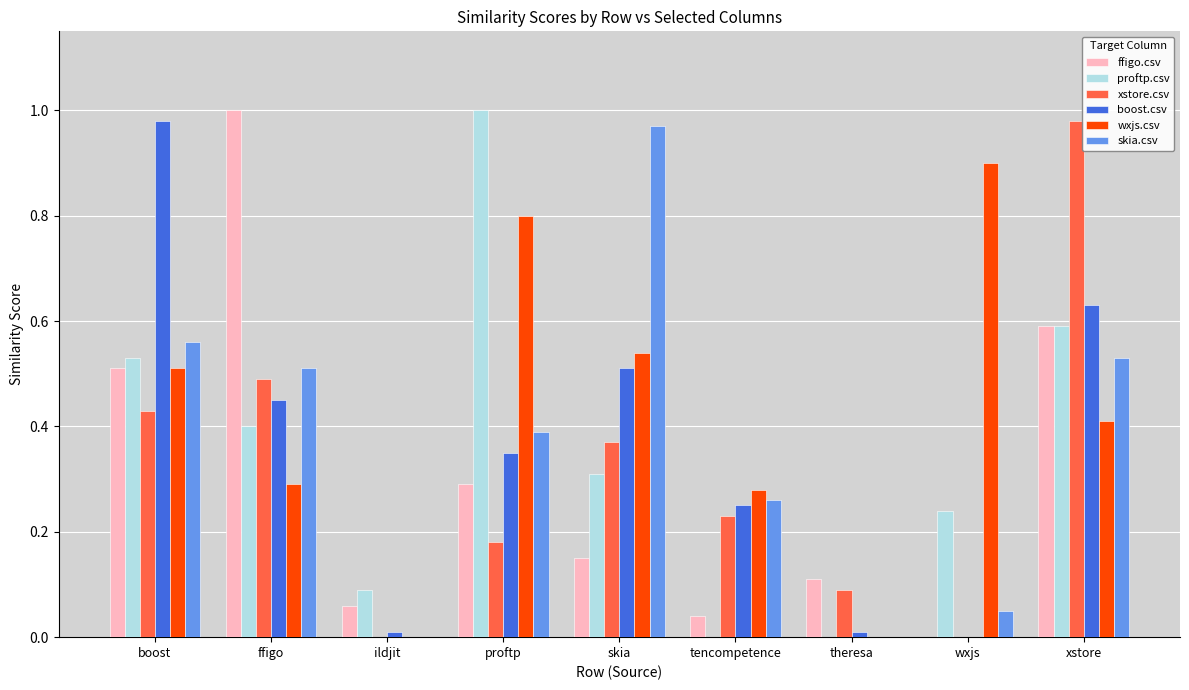

What is the sum of all proftp.csv values?

3.2